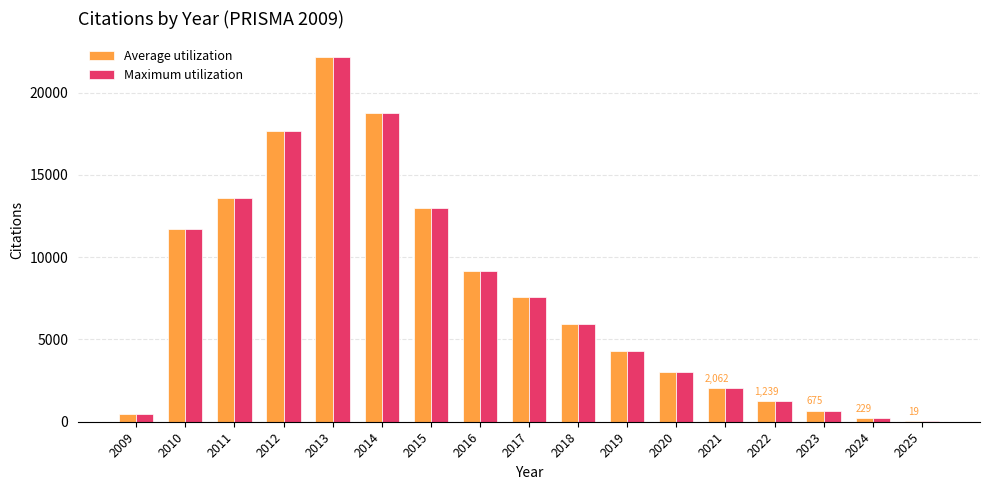

What is the sum of all Maximum utilization values?

131651